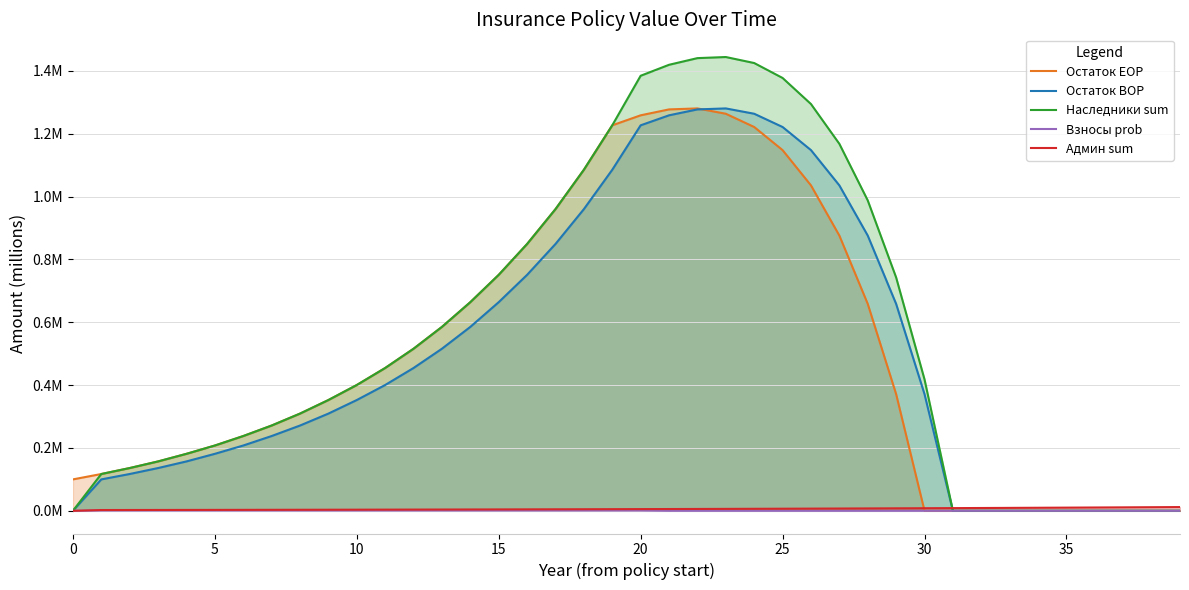

What is the average value of the Наследники sum series?

0.6